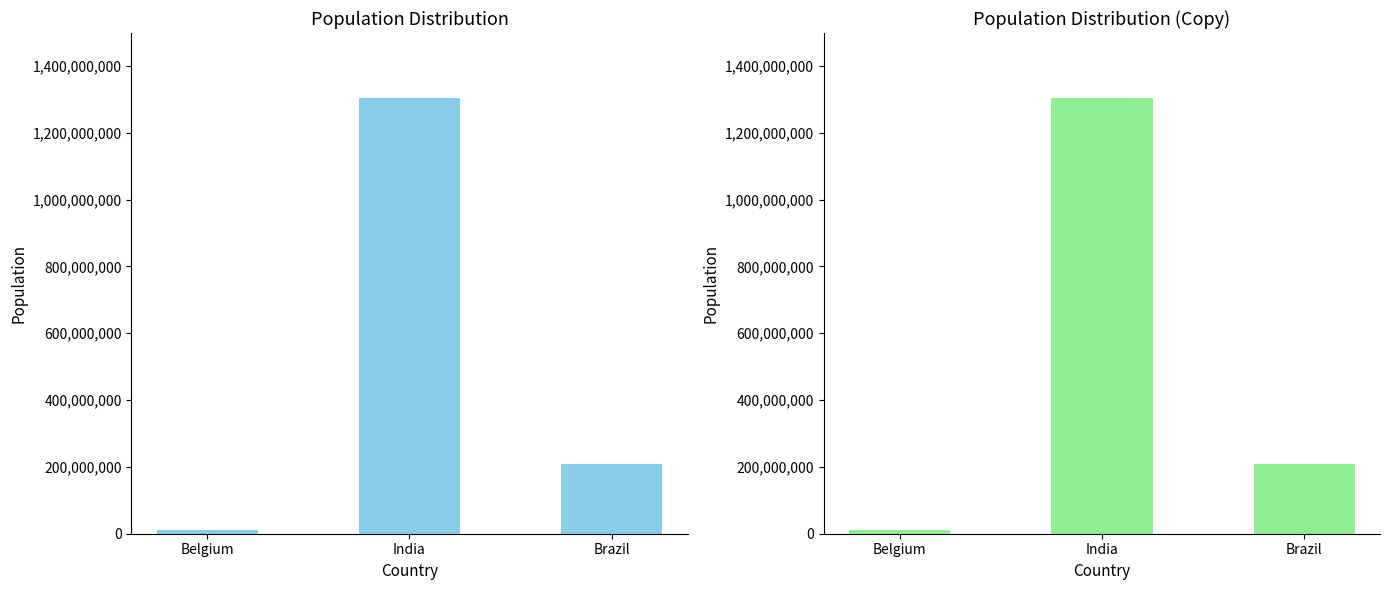

How many values are below 207847528?

1